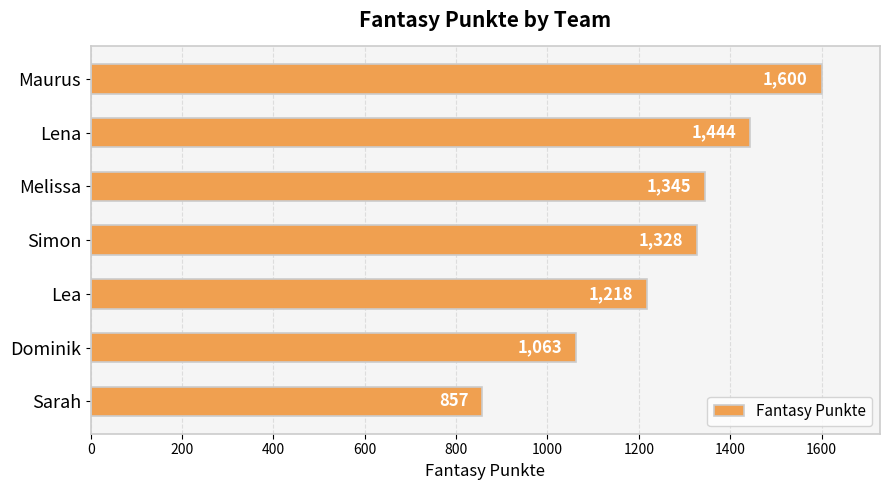

Reading top to bottom, extract all data points from this chart.

1600	1444	1345	1328	1218	1063	857